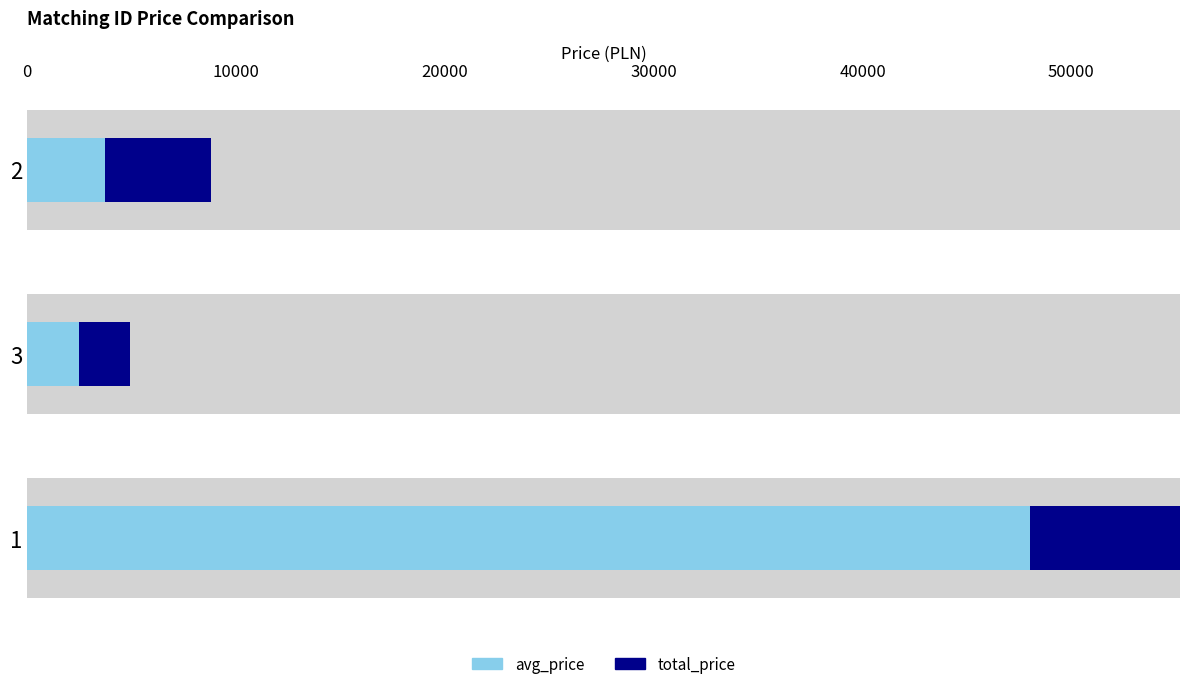

What is the smallest value displayed?

2470